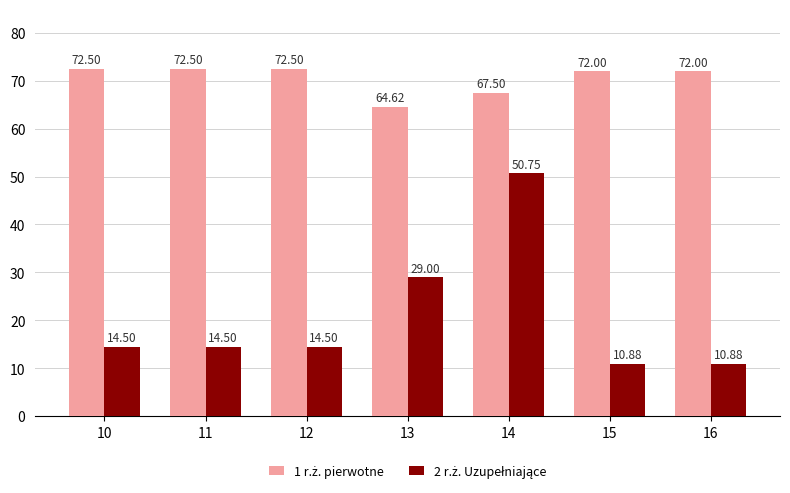

At which category is the sum across all series the highest?

14